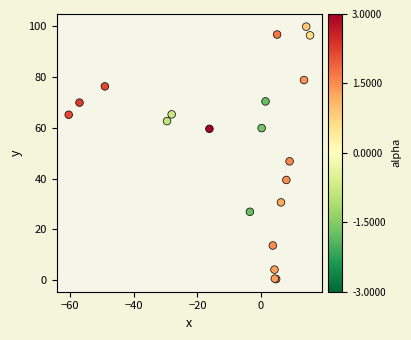

What Y value in the scatter plot is closest to 50?

46.8